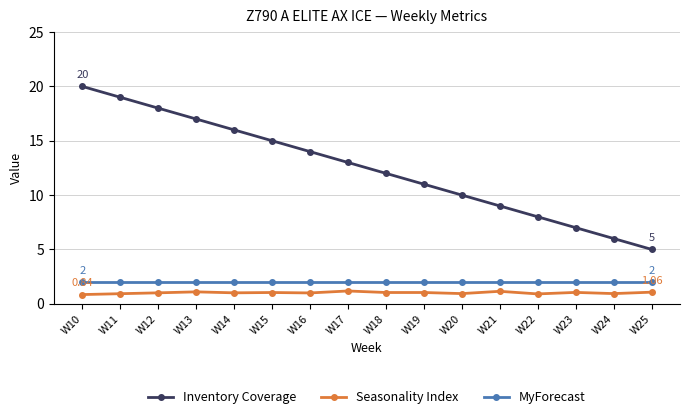

What is the total value across all series at W20?

12.9